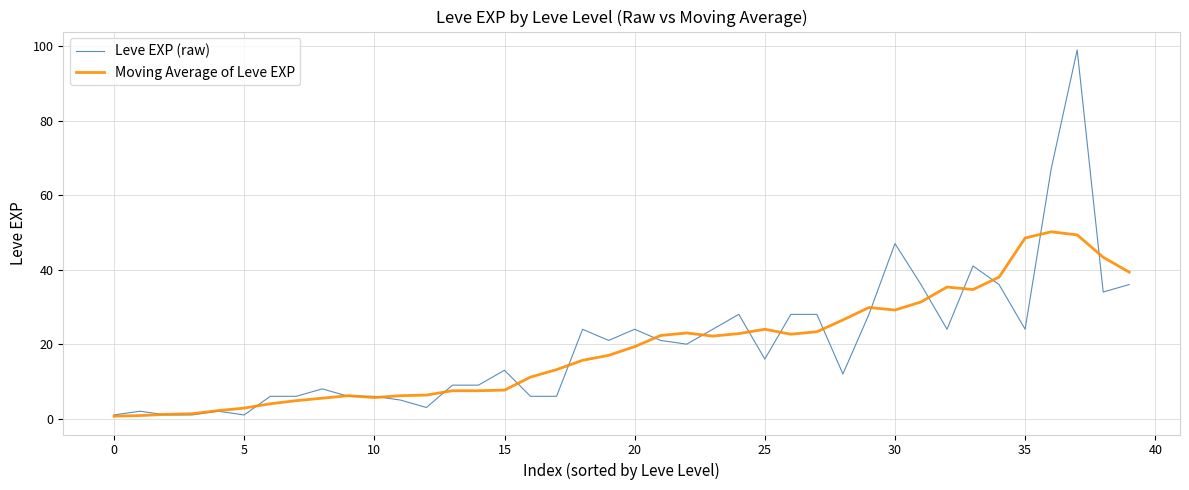

Which series has the widest spread of values?

Leve EXP (raw)